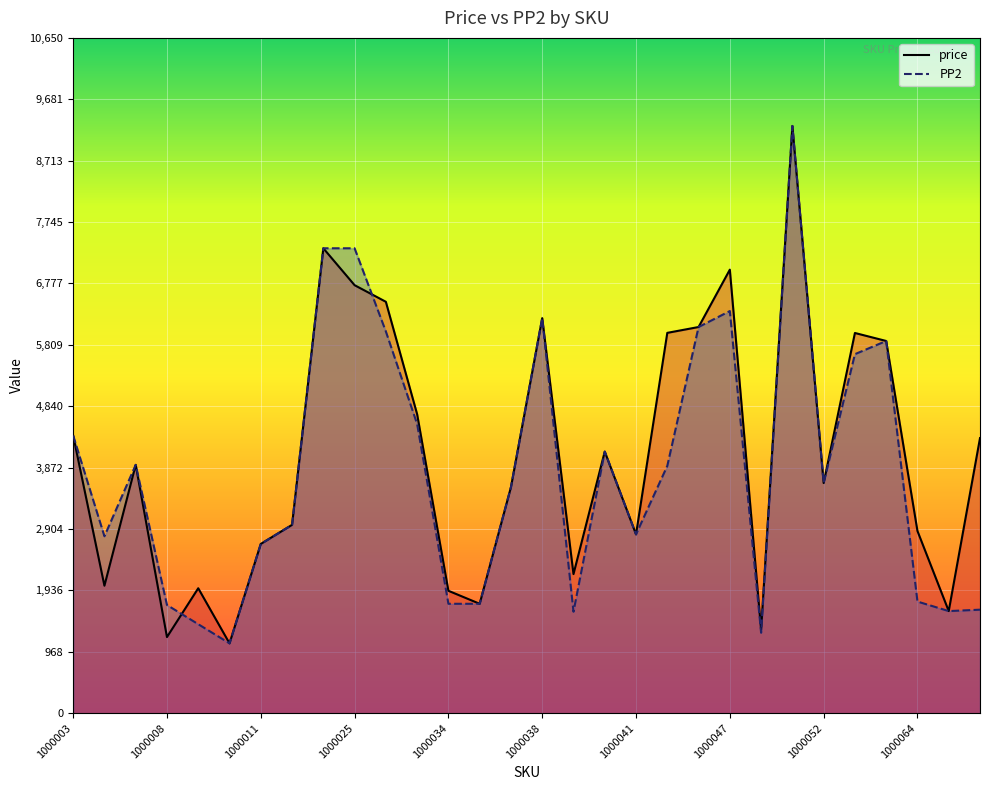

Does the chart display data point markers on the line(s)?

No